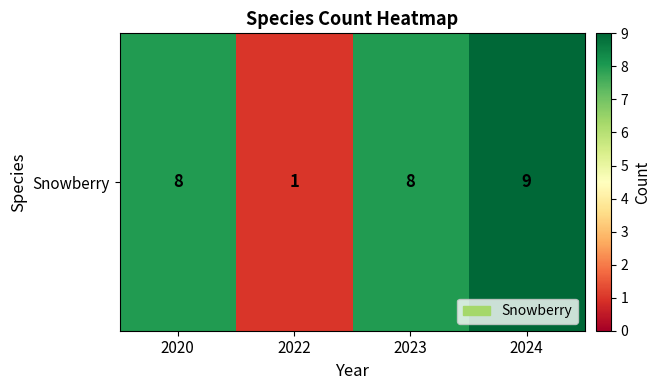

Rank the categories by value from highest to lowest.

2024, 2020, 2023, 2022